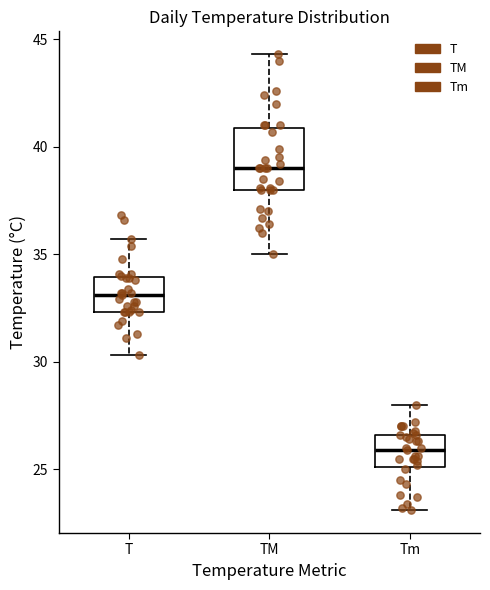

Reading left to right, transcribe this box plot: for each box, give where its median line is, the range the box spans, and where its two whiskers end, as read against the y-axis. The values are not printed on the chart, so give them approximately, as read against the axis.

T: median 33.0, box 32.5 to 34.0, whiskers 30.5 to 35.5
TM: median 39.0, box 38.0 to 41.0, whiskers 35.0 to 44.5
Tm: median 26.0, box 25.0 to 26.5, whiskers 23.0 to 28.0